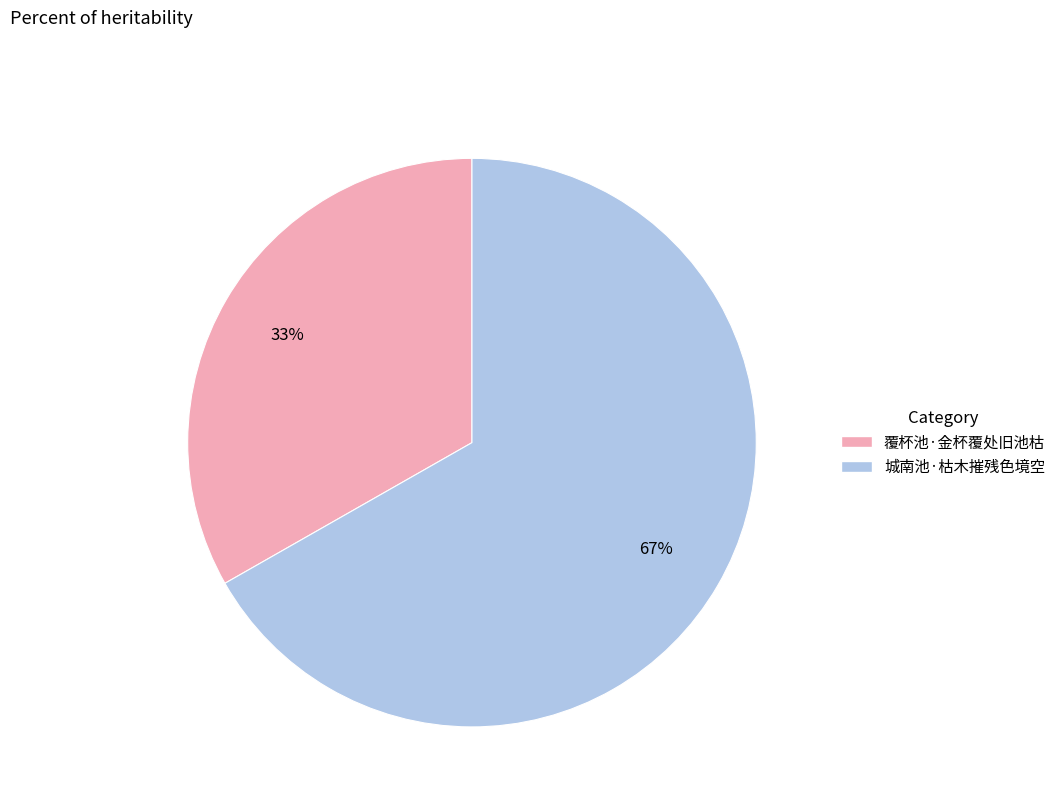

Is it true that 城南池·枯木摧残色境空 is 60% of the pie?

False